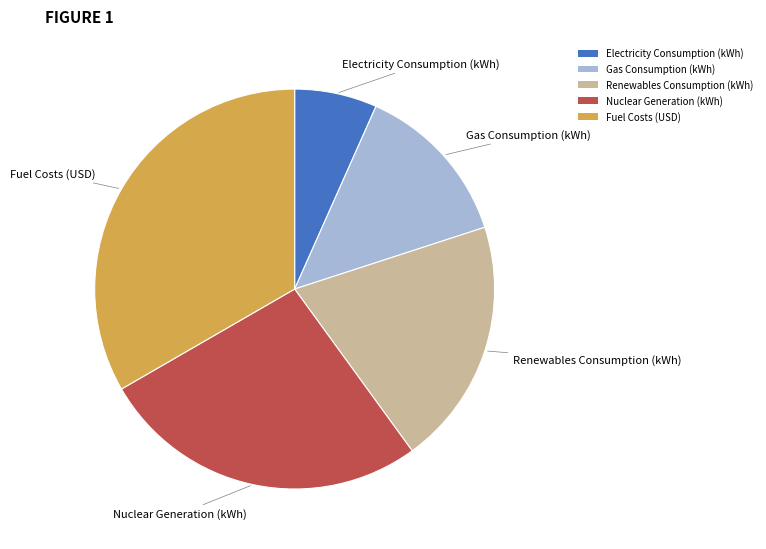

Count the number of slices in the pie.

5